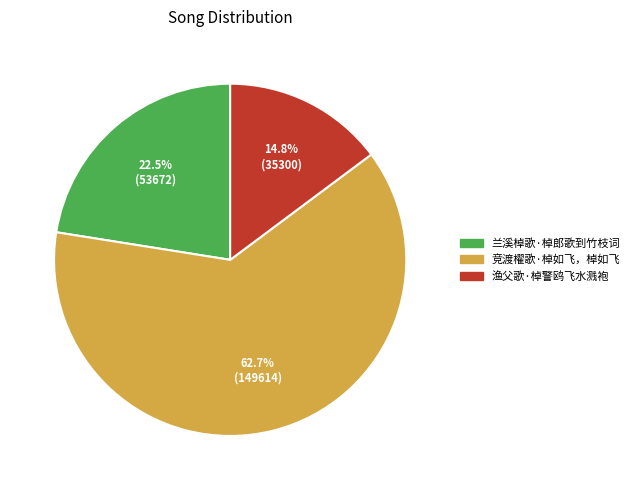

Approximately how many times larger is the value at 竞渡櫂歌·棹如飞，棹如飞 compared to 渔父歌·棹警鸥飞水溅袍?

4.2